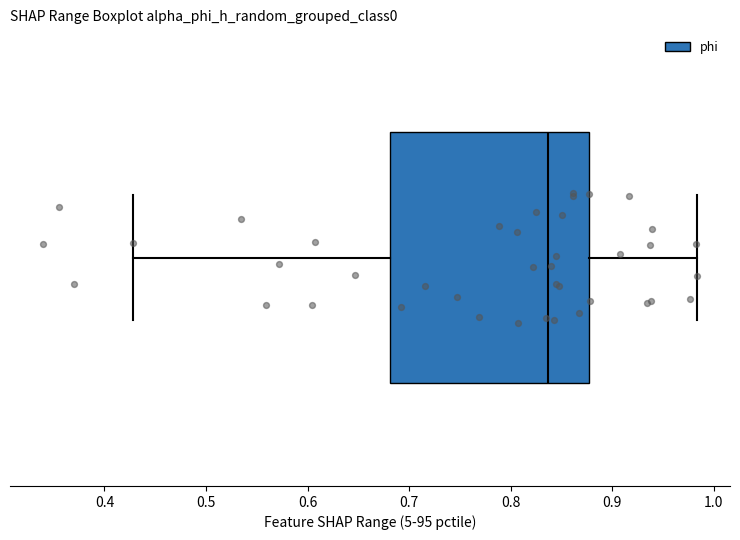

Transcribe this box plot: give where the median line is, the range the box spans, and where the two whiskers end, as read against the x-axis. The values are not printed on the chart, so give them approximately, as read against the axis.

median 0.84, box 0.68 to 0.88, whiskers 0.43 to 0.98